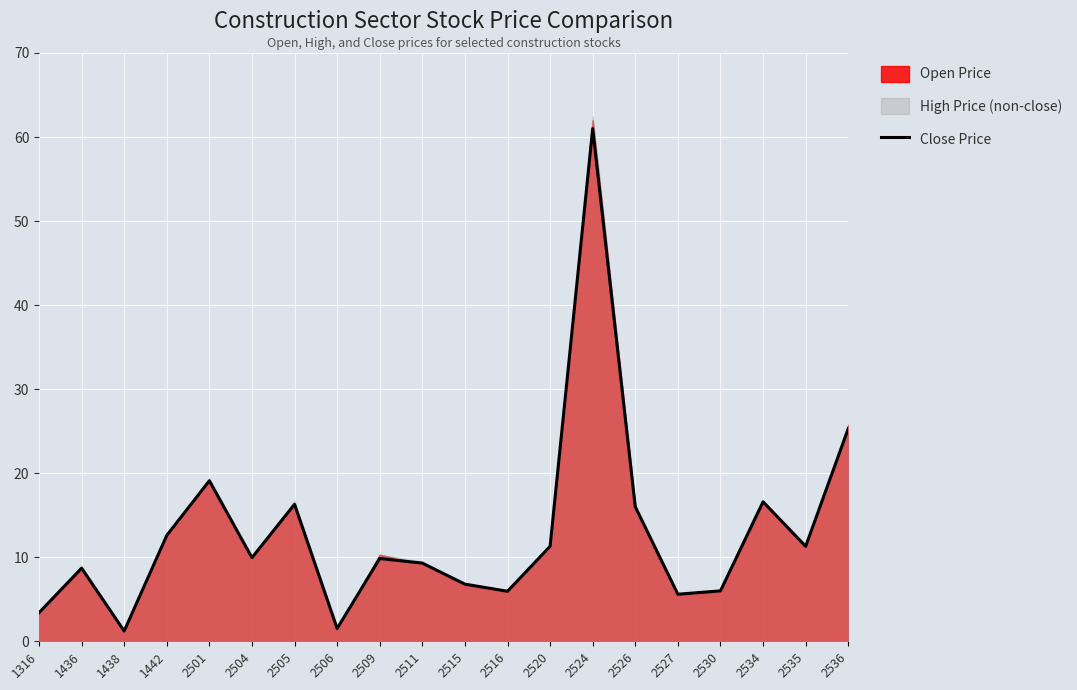

Reading right to left, extract all data points from this chart.

25.3	11.3	16.6	6.0	5.6	16.0	61.0	11.3	6.0	6.8	9.3	9.8	1.5	16.3	9.9	19.1	12.6	1.2	8.7	3.4